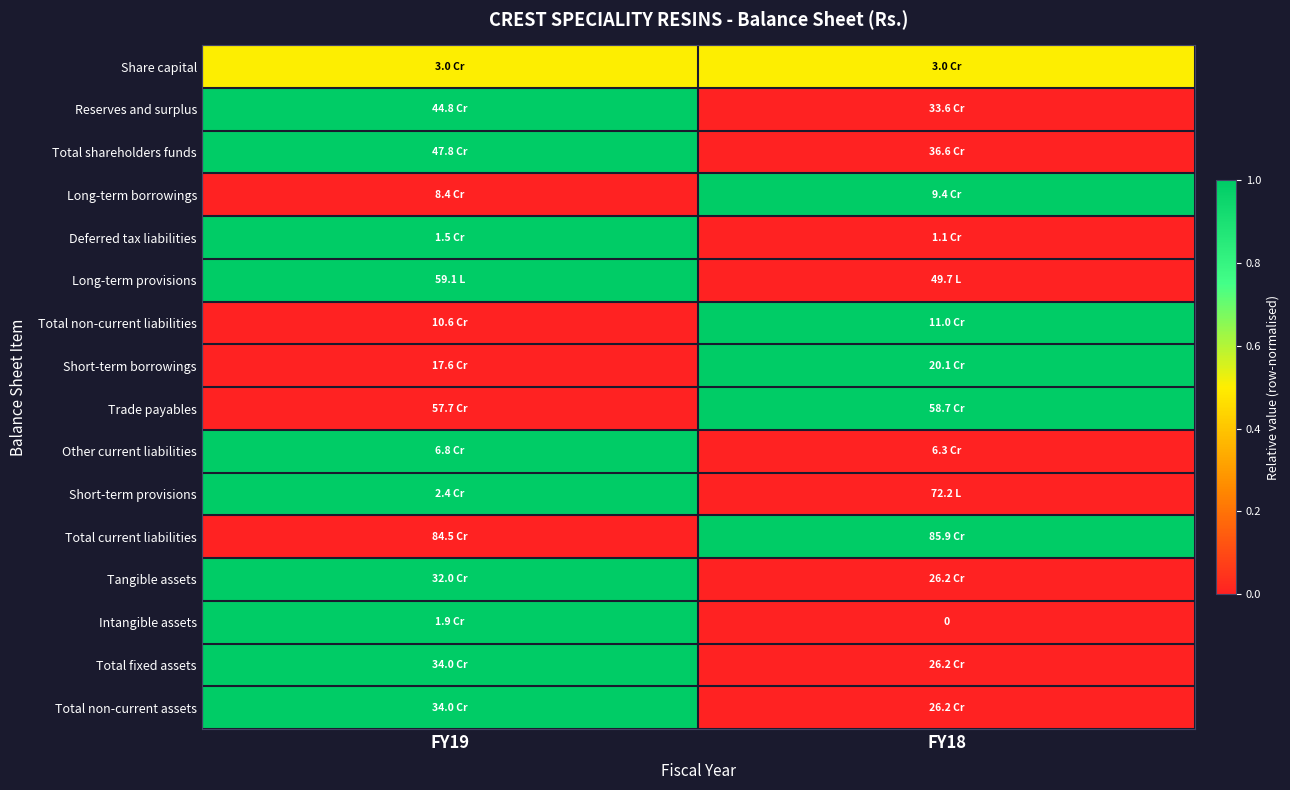

The Total non-current assets series shows -0.4 at FY18. True or false?

False